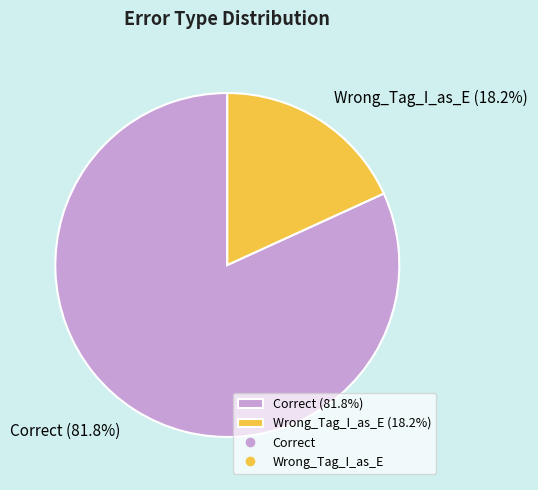

What is the ratio of the value at Correct (81.8%) to the value at Wrong_Tag_I_as_E (18.2%)?

4.5